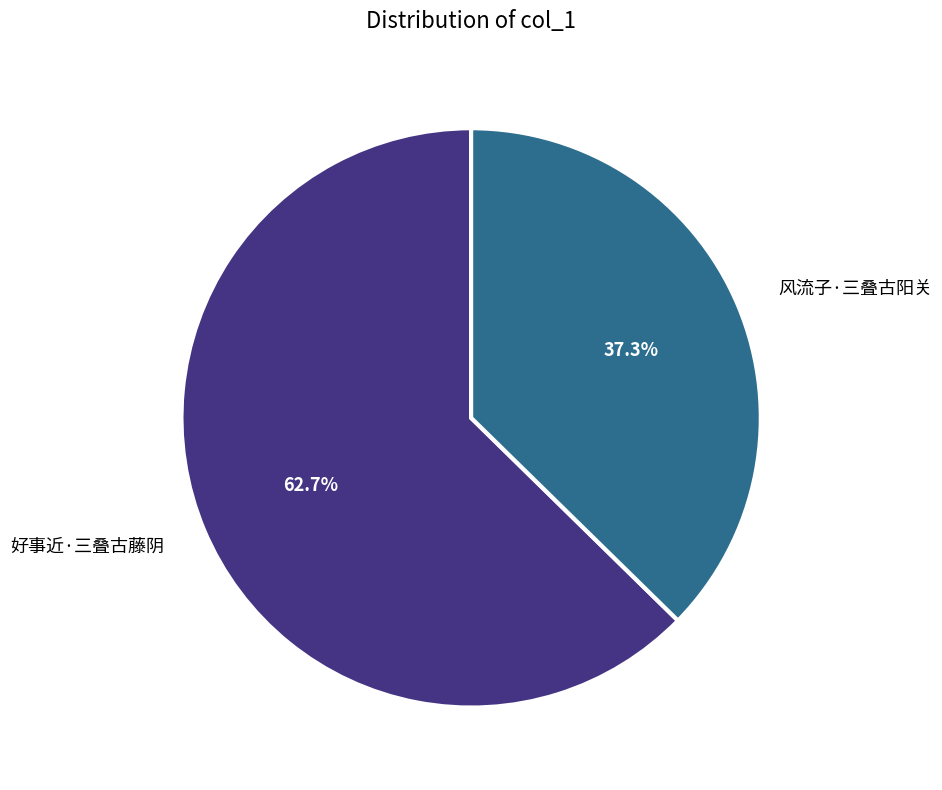

Is it true that 好事近·三叠古藤阴 is 63% of the pie?

True